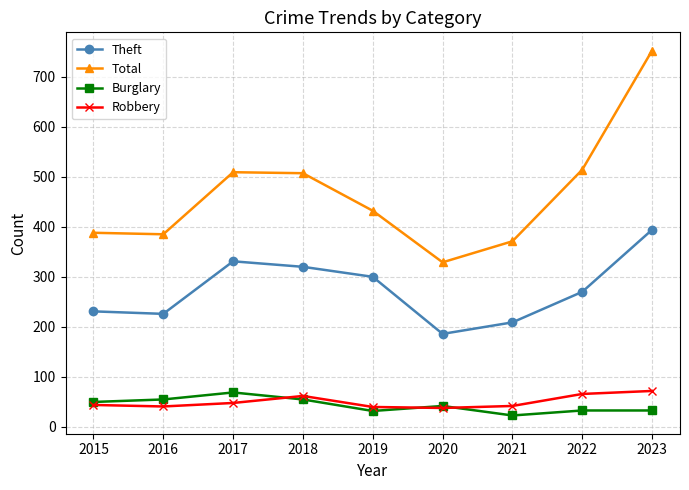

At which category is the sum across all series the highest?

2023